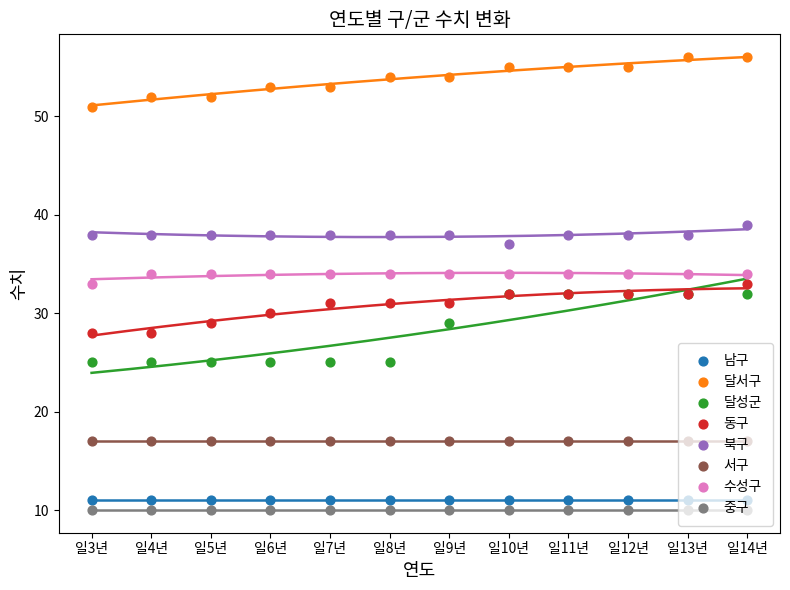

At how many categories does at least one series exceed 25?

12